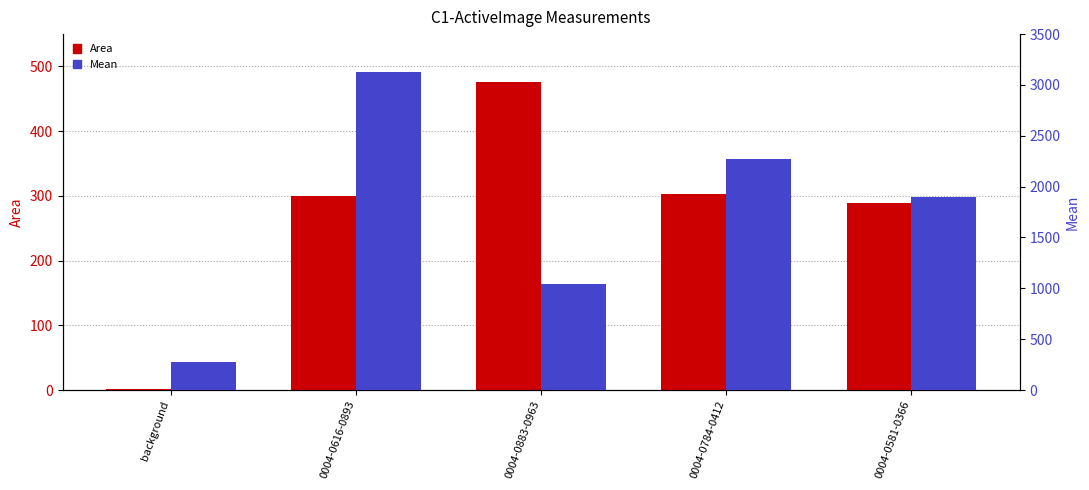

What is the sum of the Mean values at 0004-0883-0963 and 0004-0581-0366?

2944.7